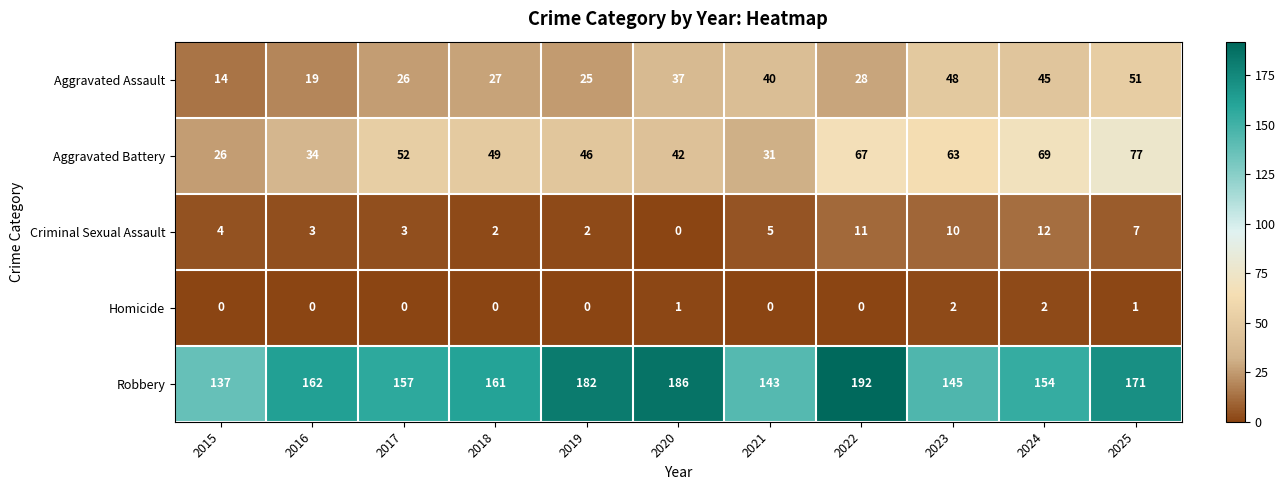

What is the spread (max minus min) of values at 2019?

182